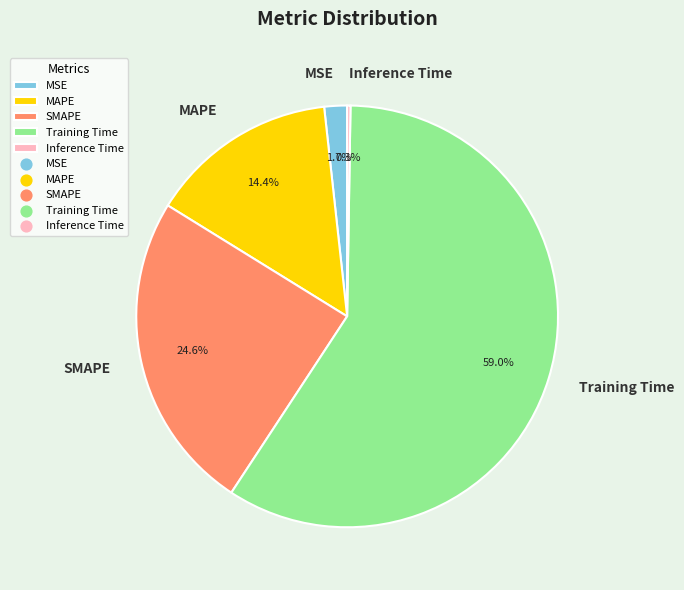

What percentage do MSE and SMAPE together represent?

26.3%